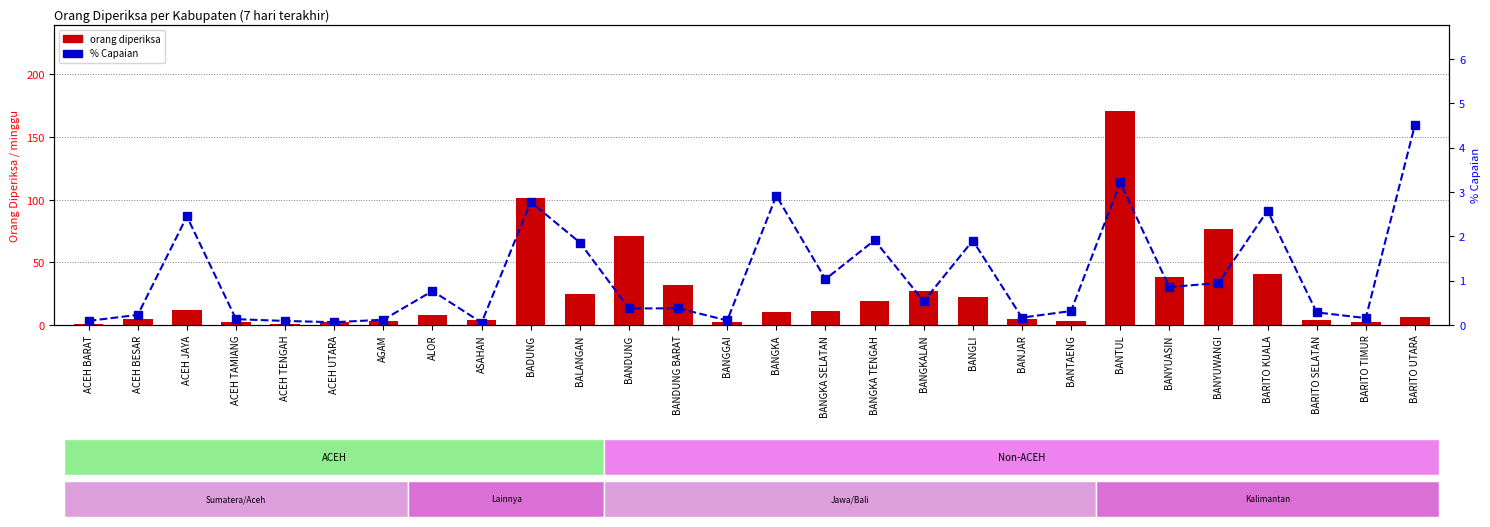

Rank the series by their maximum value, from lowest to highest.

% Capaian, orang diperiksa